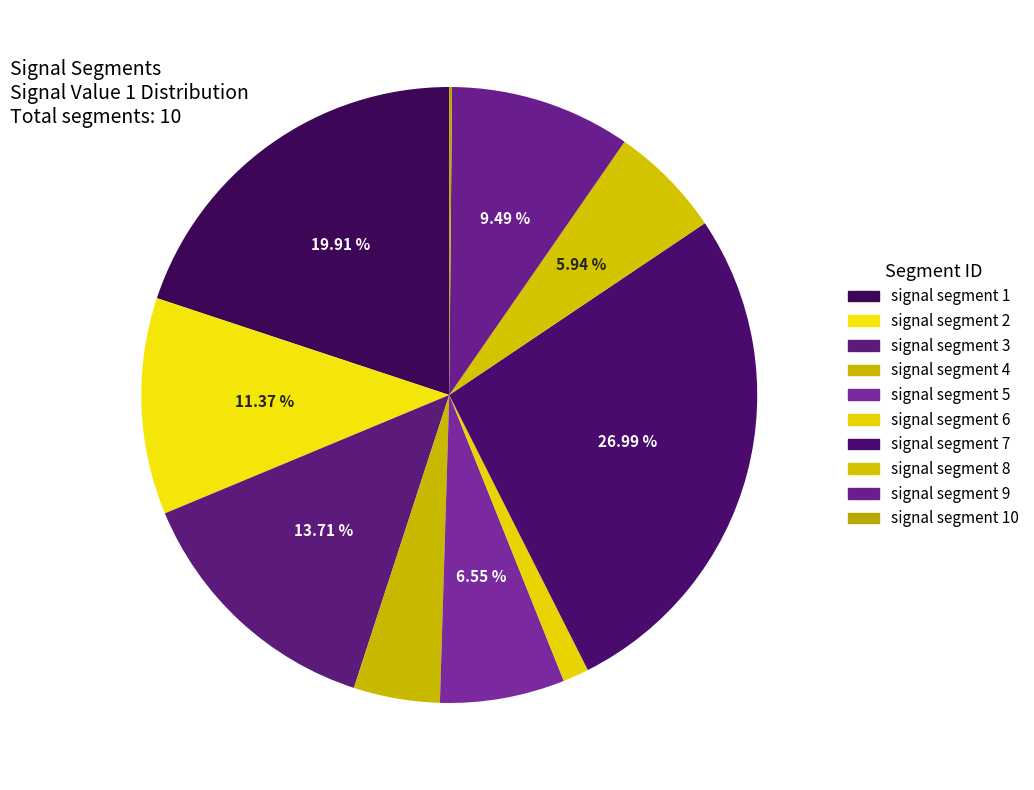

Count the number of slices in the pie.

10